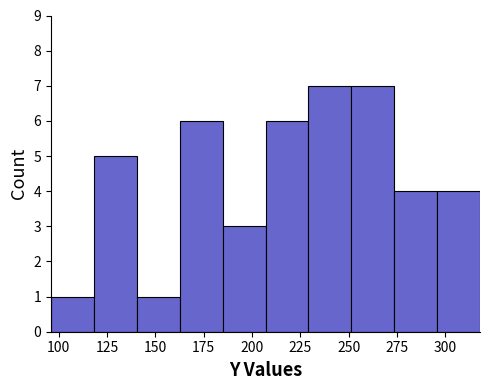

What is the height of the bar covering 185 to 205 on the x-axis? Neither the bar edges nor the heights are printed on the chart, so give them approximately, as read against the axes.

3